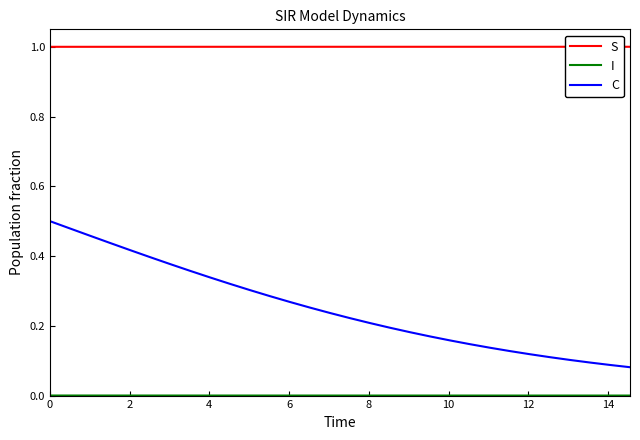

What is the sum of all C values?

7.6